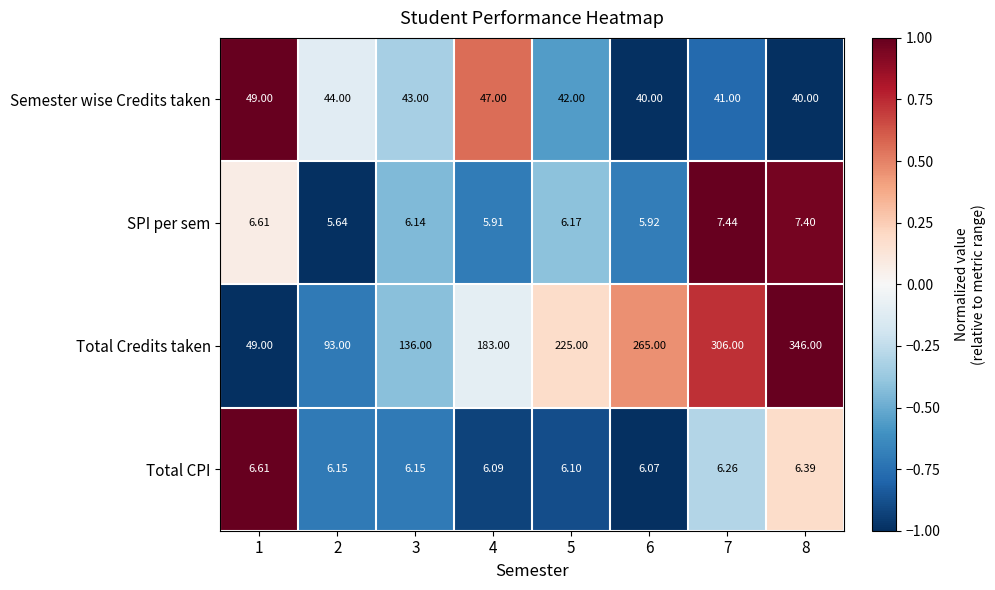

Rank the series at 2 from lowest to highest value.

SPI per sem, Total CPI, Semester wise Credits taken, Total Credits taken